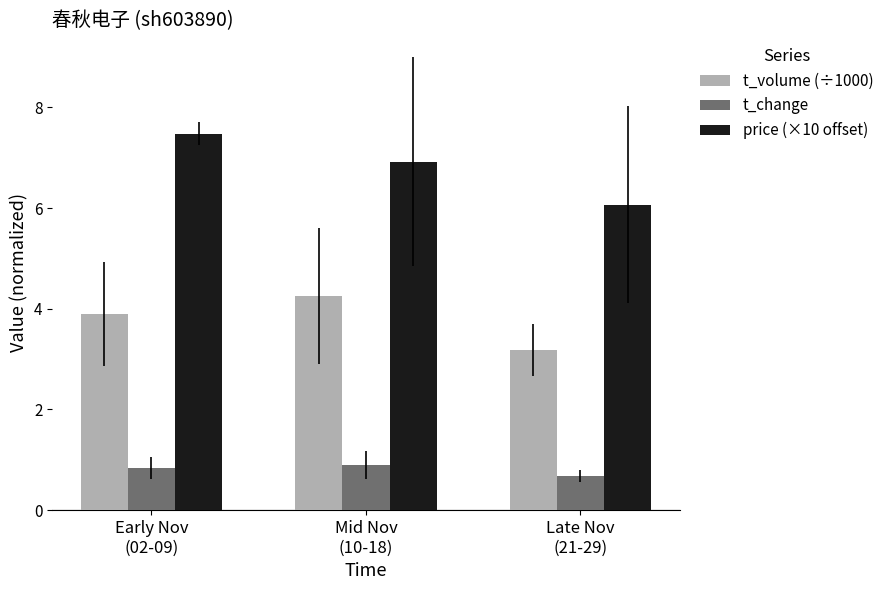

What is the sum of all price (×10 offset) values?

20.5